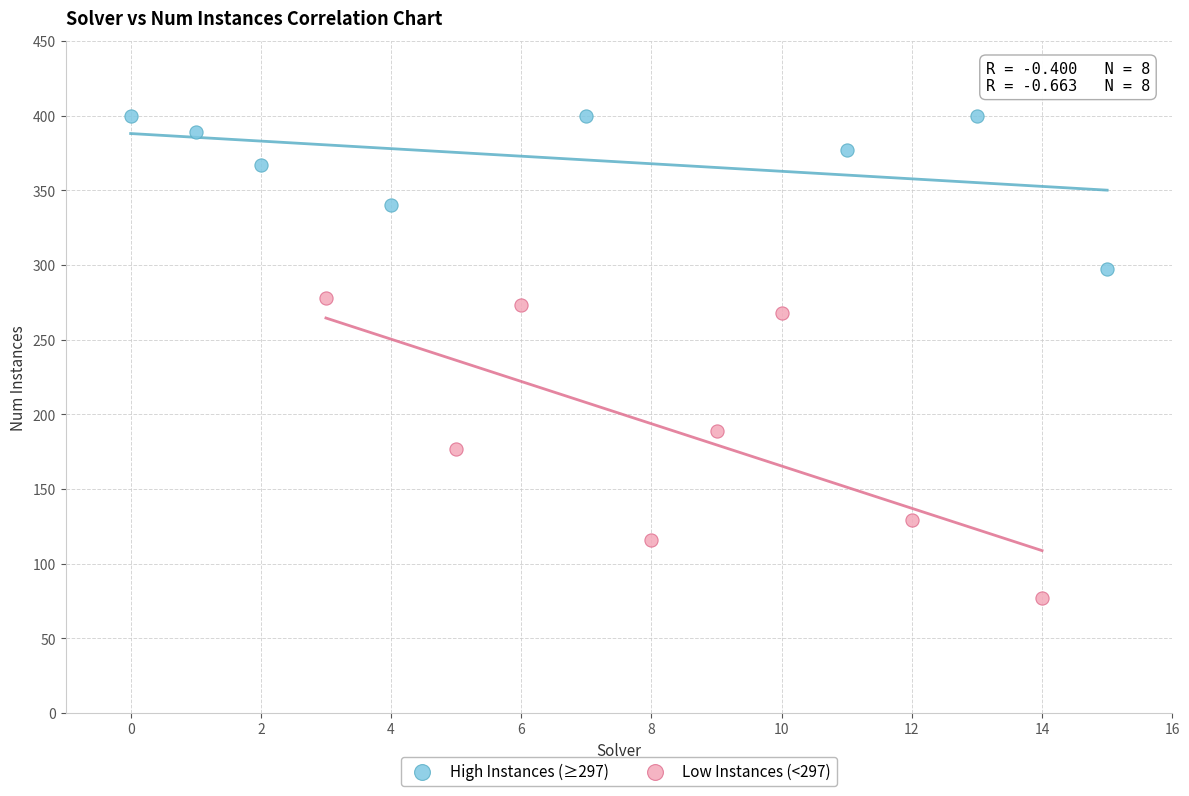

Which series reaches the minimum Y coordinate?

Low Instances (<297)